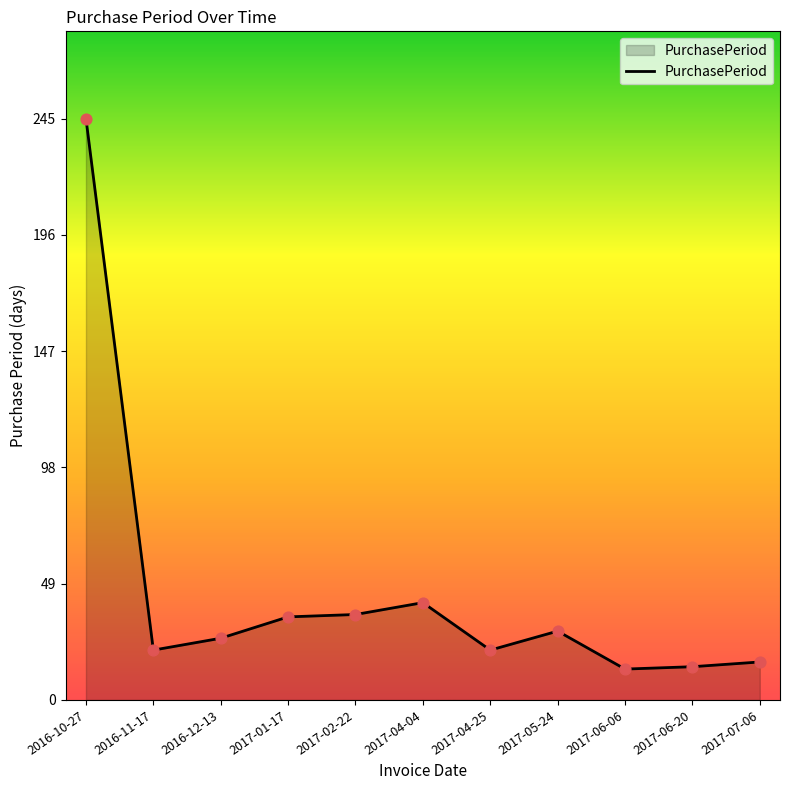

What is the ratio of the value at 2017-05-24 to the value at 2017-01-17?

0.8